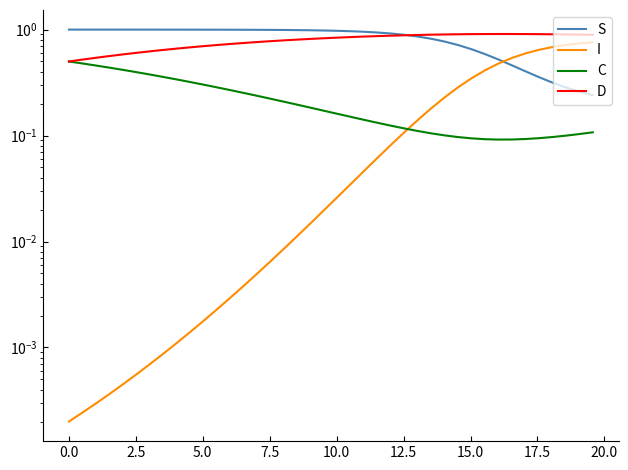

True or false: I and D intersect in this chart.

False